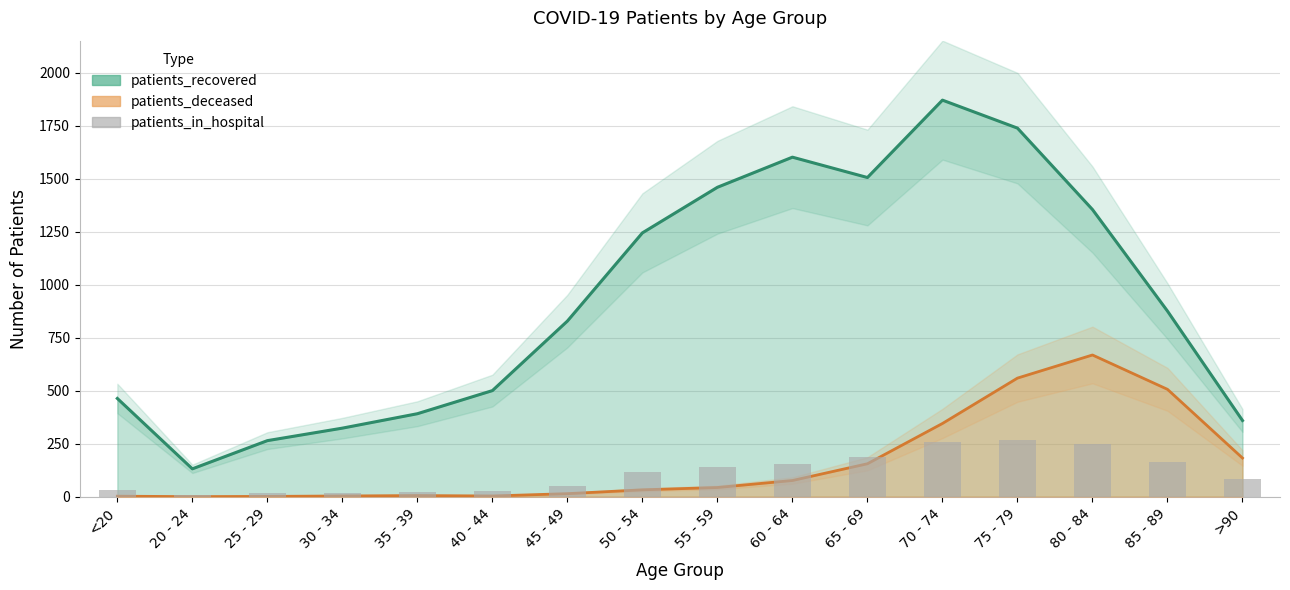

Reading left to right, list all the values displayed in this chart.

29	6	16	17	22	28	52	117	138	154	187	257	268	250	164	83